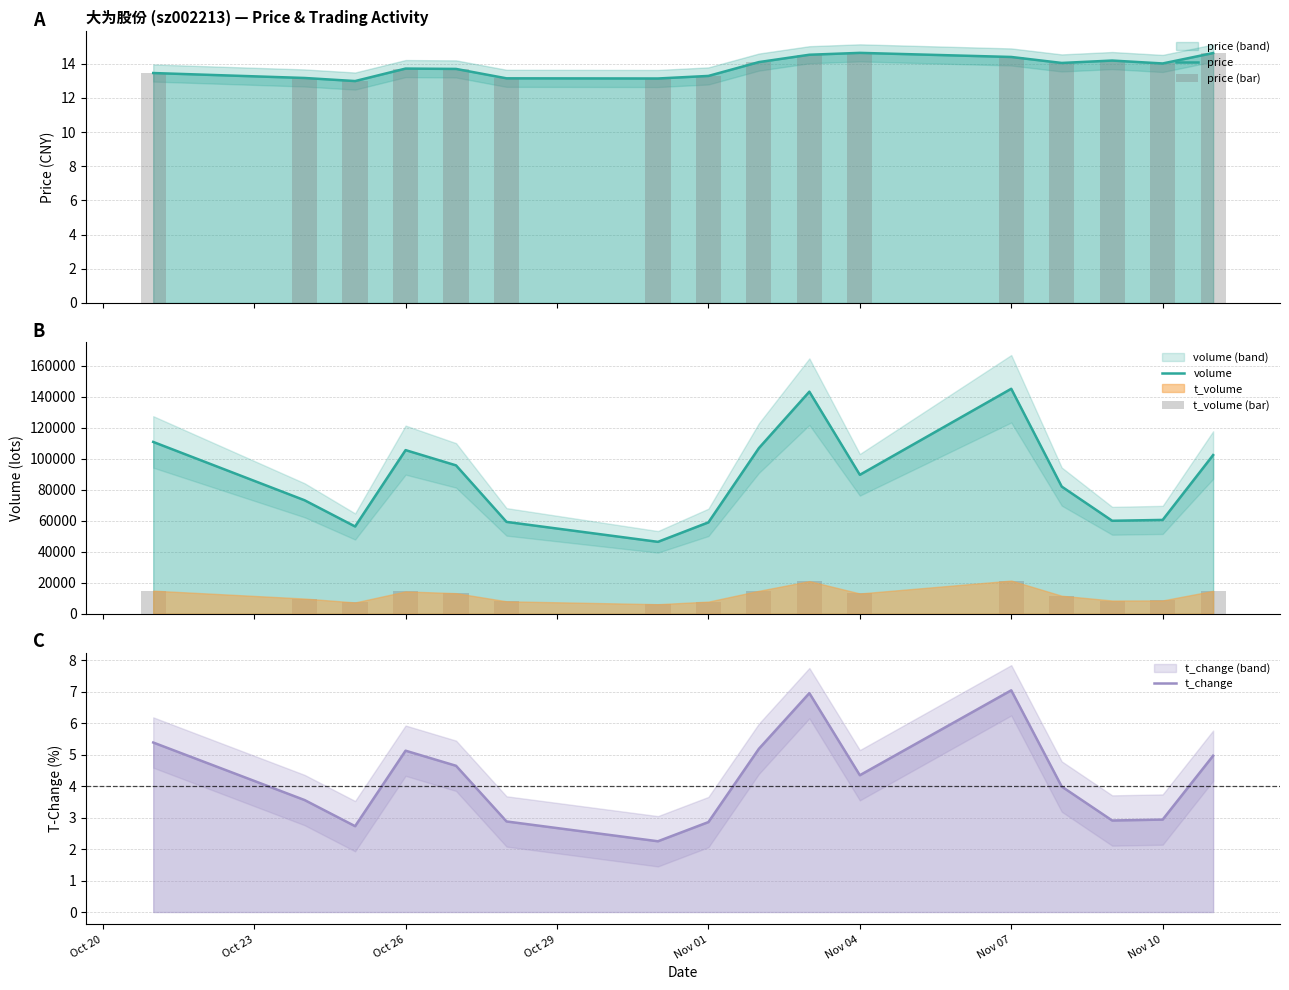

Is it true that t_change equals 8.5 at Oct 26?

False